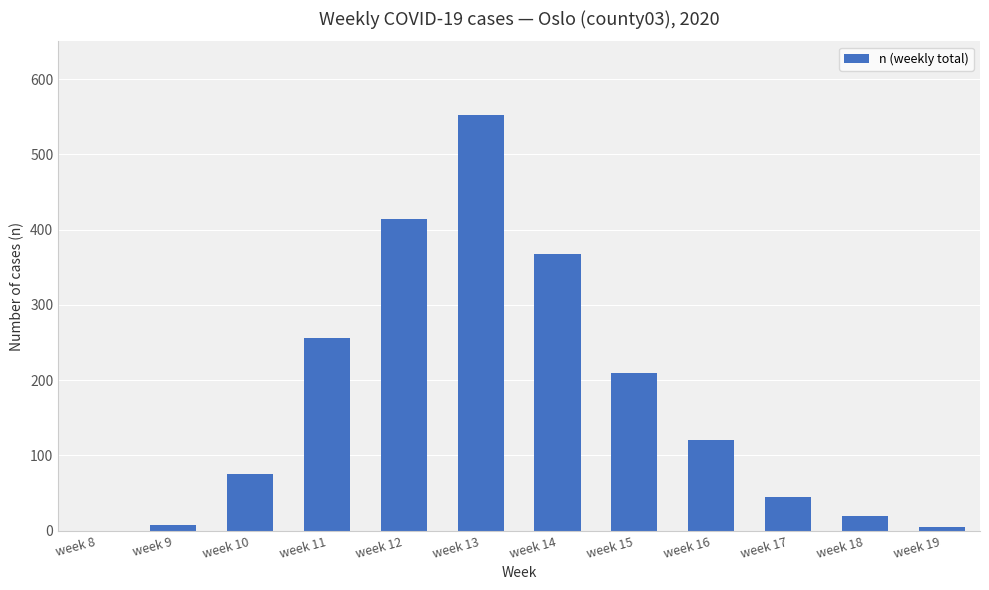

Between week 15 and week 18, which is larger?

week 15